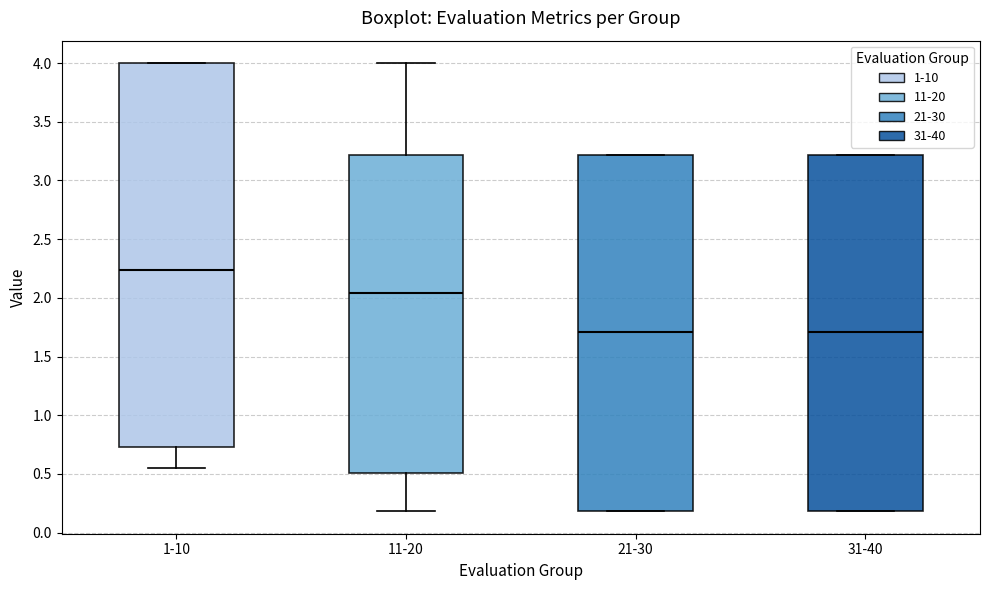

Reading left to right, read every box against the y-axis: the position of its median line, the range the box covers, and the ends of its whiskers. The values are not printed on the chart, so give them approximately, as read against the axis.

1-10: median 2.25, box 0.75 to 4.00, whiskers 0.55 to 4.00
11-20: median 2.05, box 0.50 to 3.20, whiskers 0.20 to 4.00
21-30: median 1.70, box 0.20 to 3.20, whiskers 0.20 to 3.20
31-40: median 1.70, box 0.20 to 3.20, whiskers 0.20 to 3.20